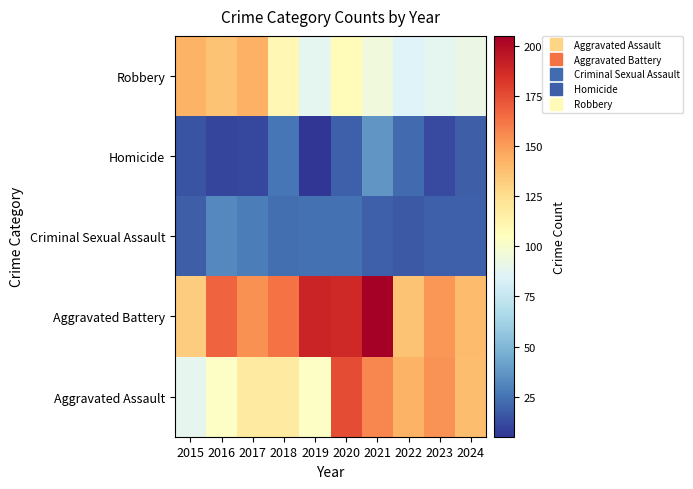

What is the spread (max minus min) of values at 2021?

186